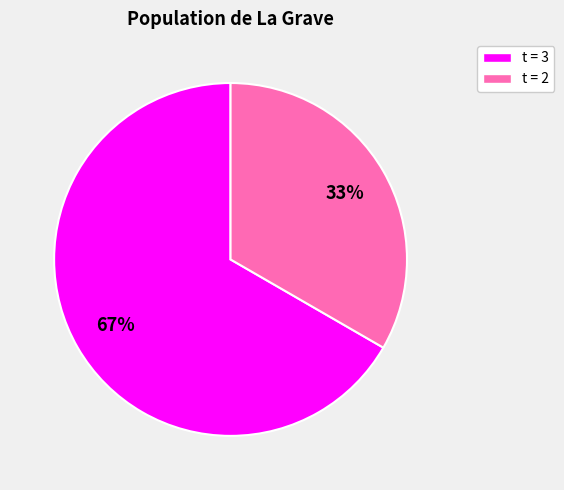

Is there a majority slice in this chart?

Yes